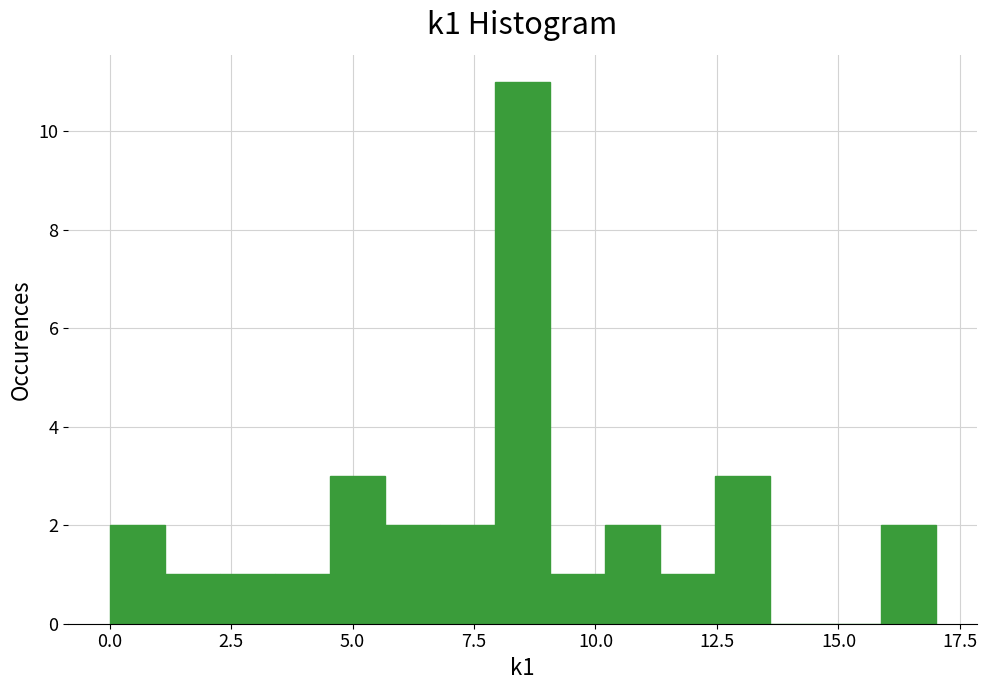

Read against the x-axis, roughly where is the centre of the tallest bar?

8.5